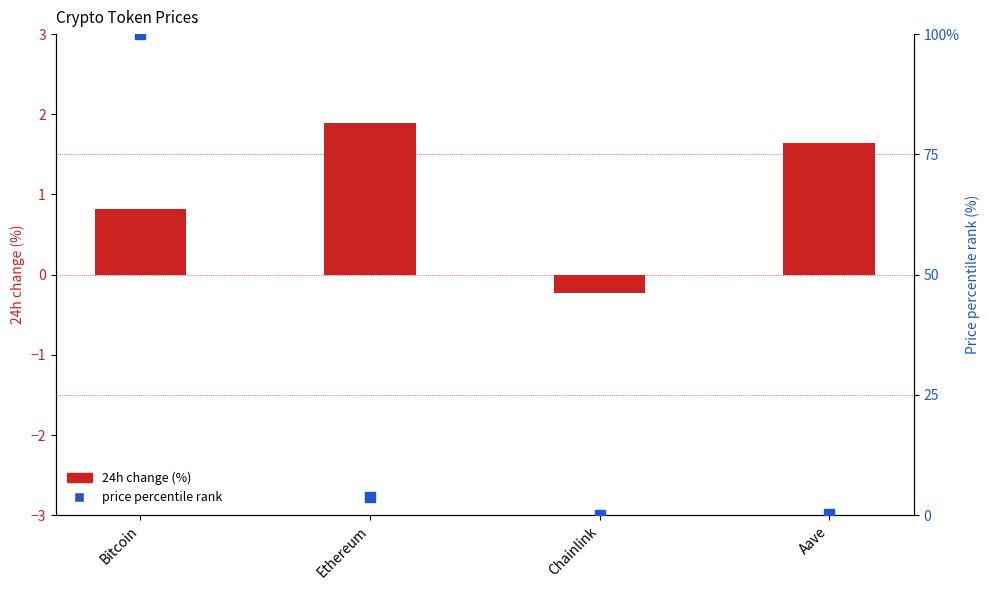

Which series has the widest spread of Y values?

price percentile